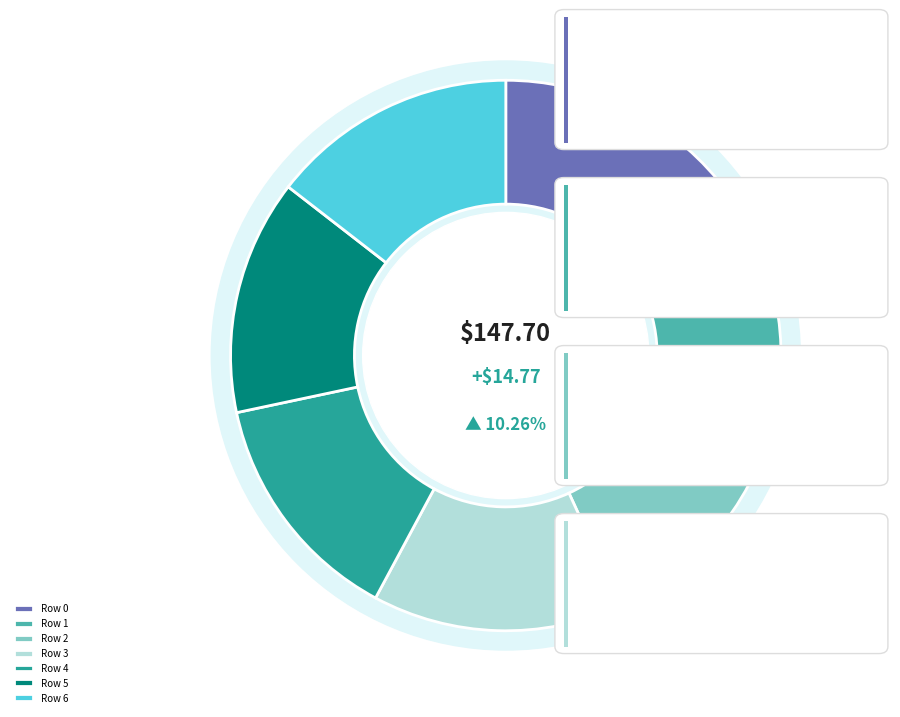

Does Row 3 represent more than half of the total?

No